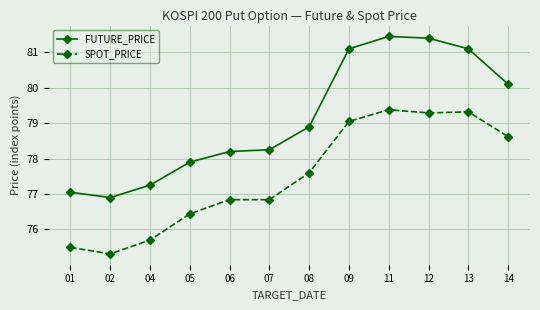

At which category does FUTURE_PRICE reach its first local valley?

02